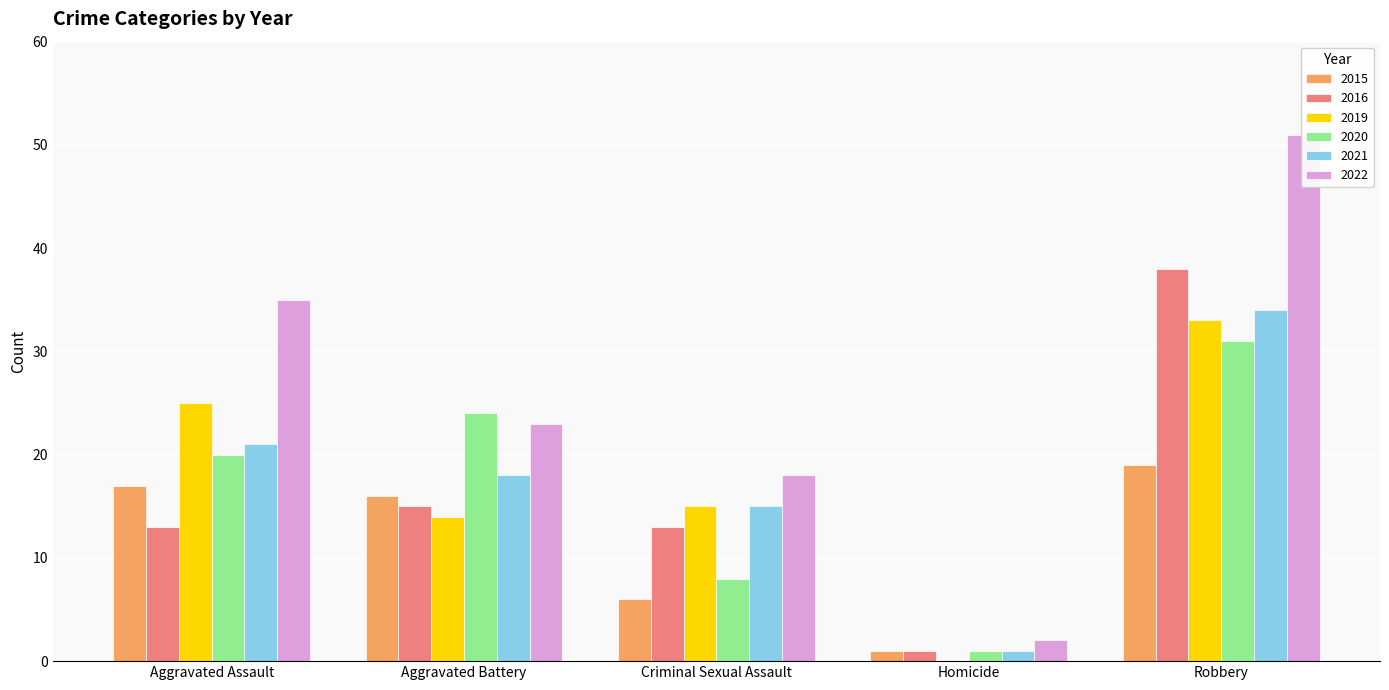

Reading right to left, list all the values displayed in this chart.

2015: 19	1	6	16	17
2016: 38	1	13	15	13
2019: 33	0	15	14	25
2020: 31	1	8	24	20
2021: 34	1	15	18	21
2022: 51	2	18	23	35